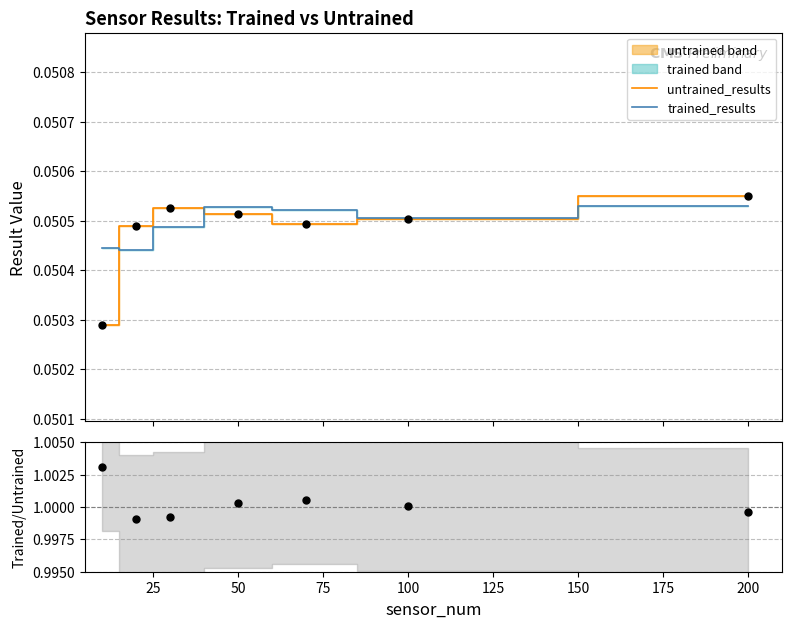

In trained_results (line), how many points are higher than both neighbors (excluding endpoints)?

1